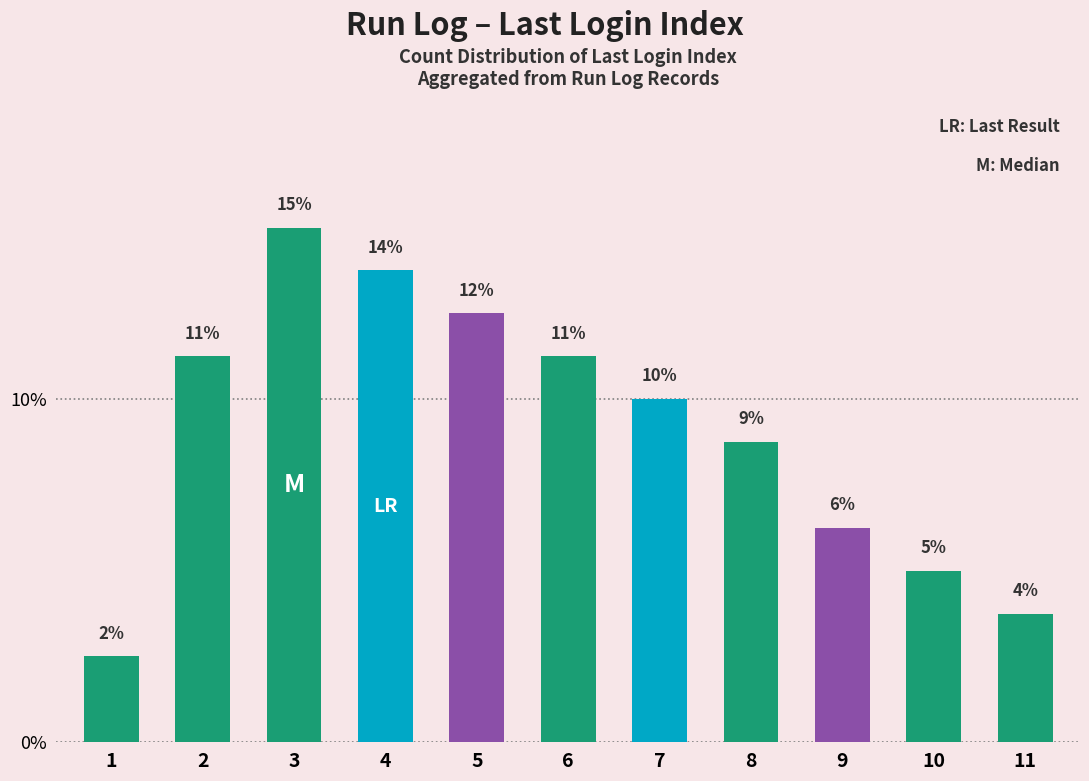

Reading right to left, what are all the values shown in this chart?

3.8	5.0	6.2	8.8	10.0	11.2	12.5	13.8	15.0	11.2	2.5